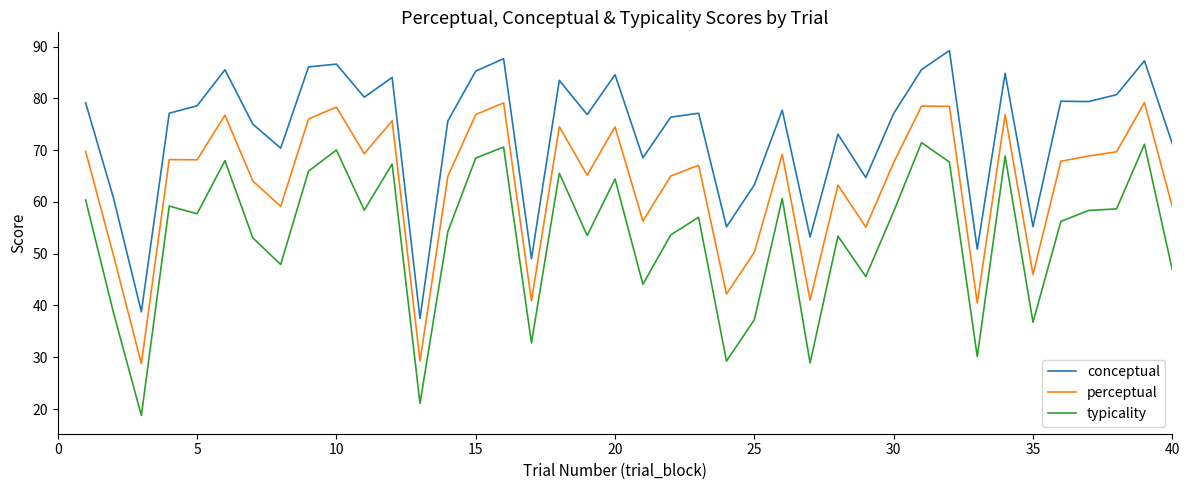

How many lines are shown in the chart?

3